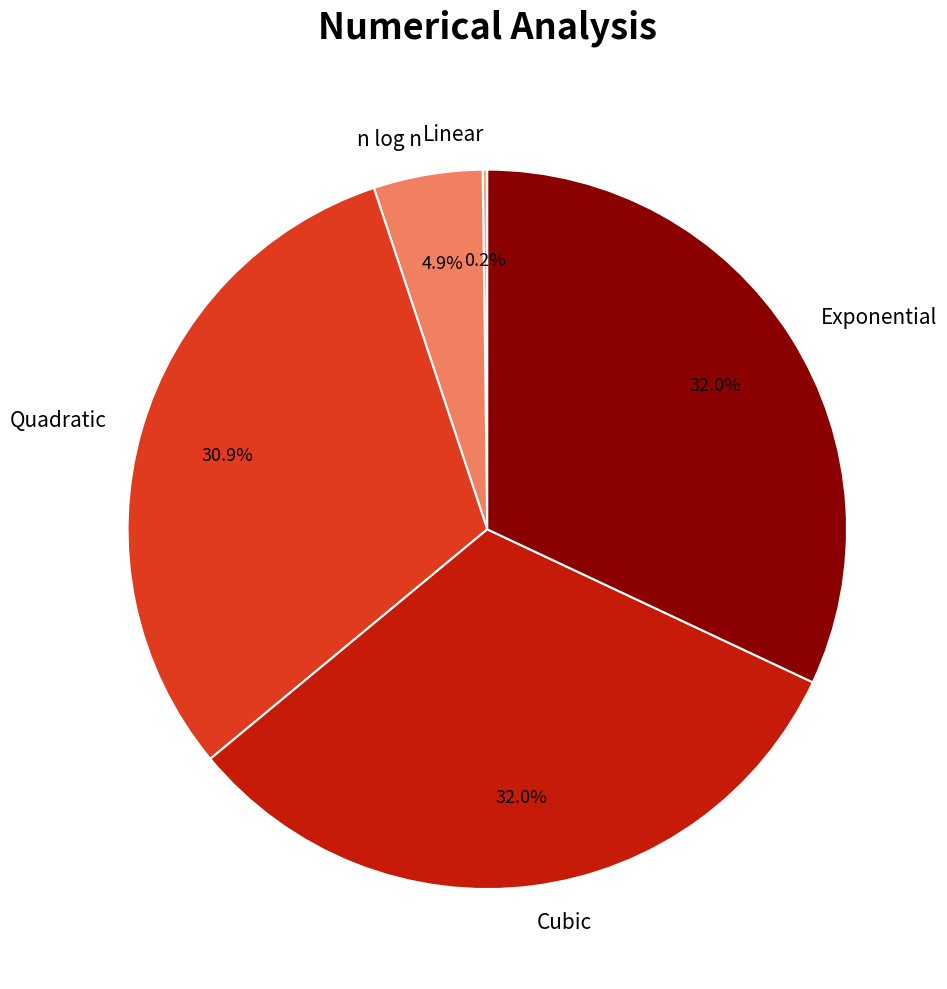

What percentage is NOT represented by Cubic?

68.0%